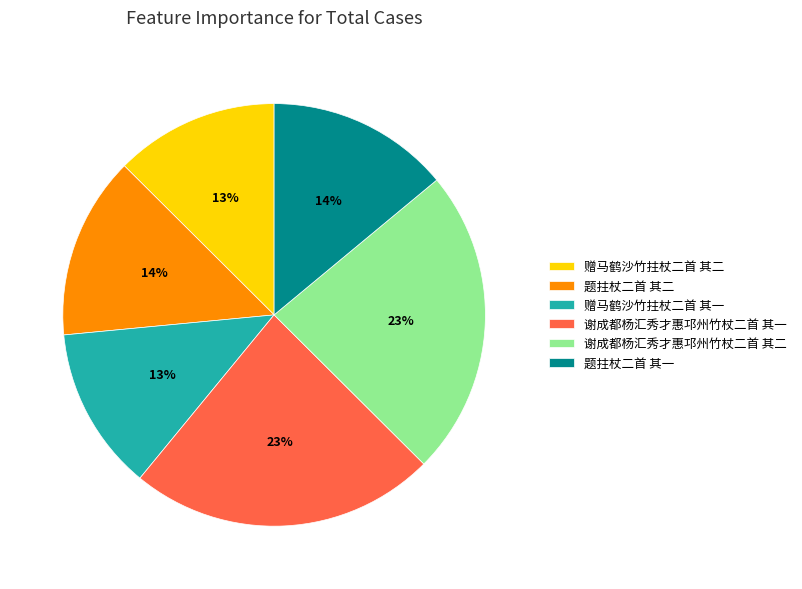

What percentage is the 题拄杖二首 其一 slice, to the nearest percent?

14%